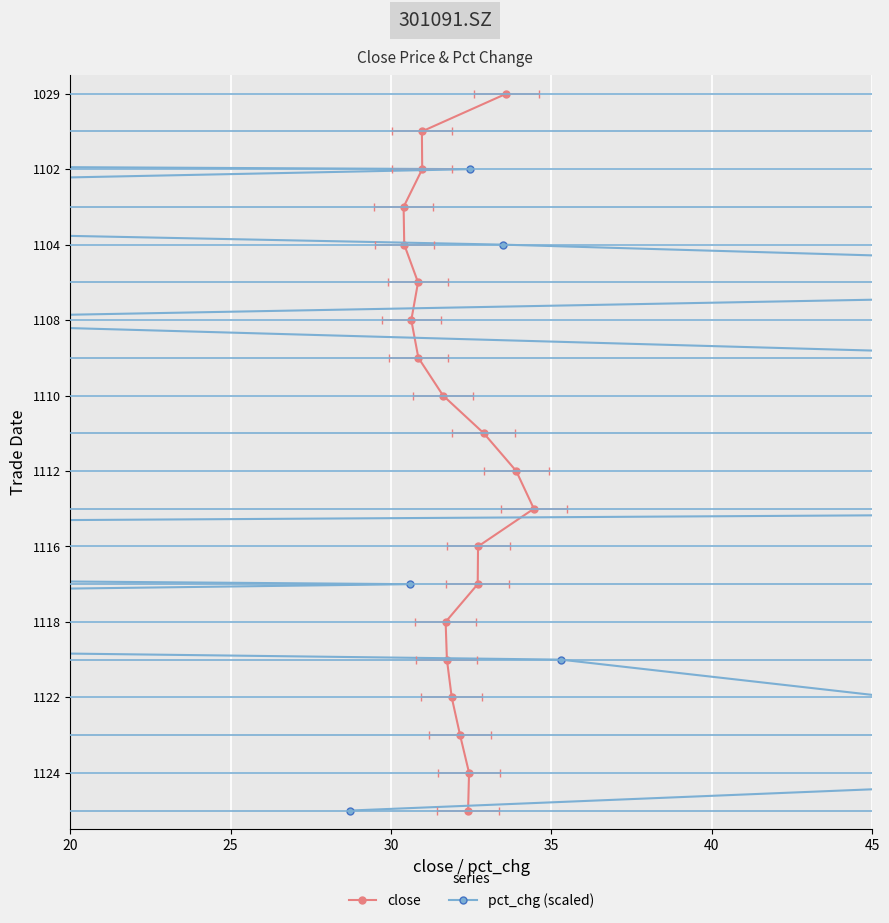

What are all the series names shown in the legend?

close, pct_chg (scaled)